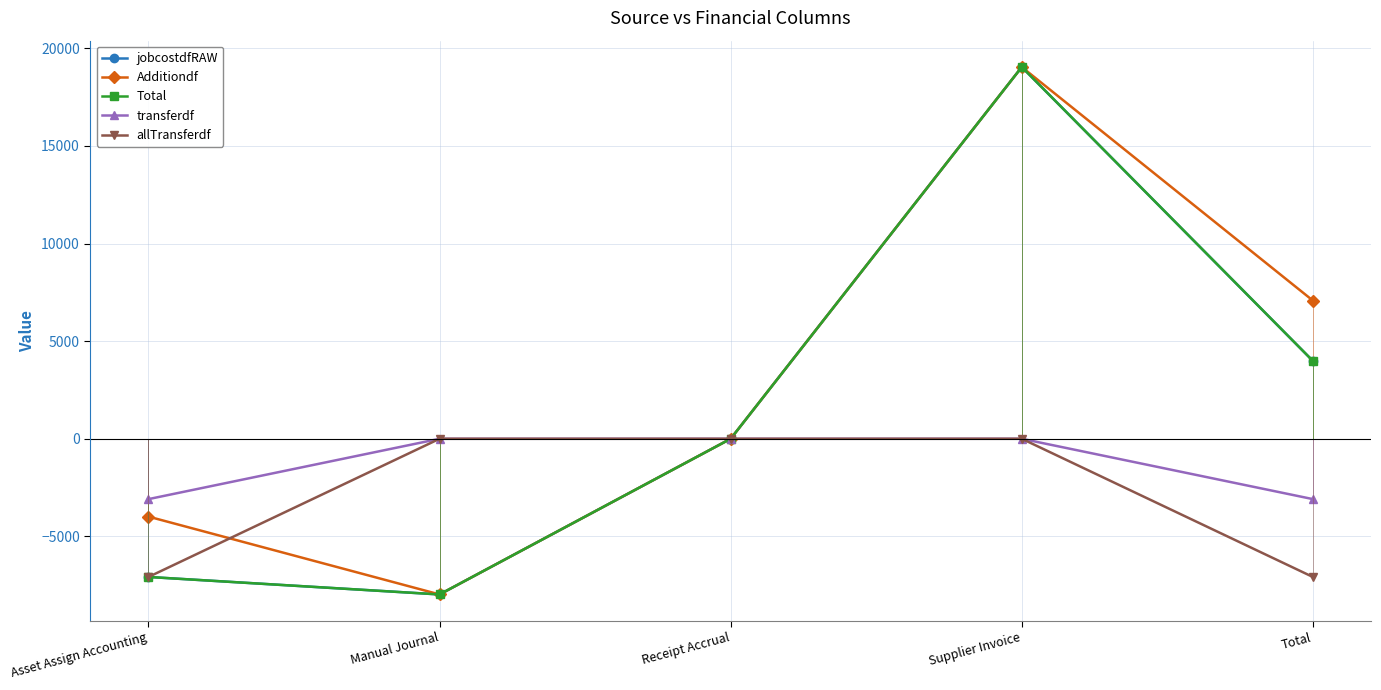

At which category is the sum across all series the highest?

Supplier Invoice